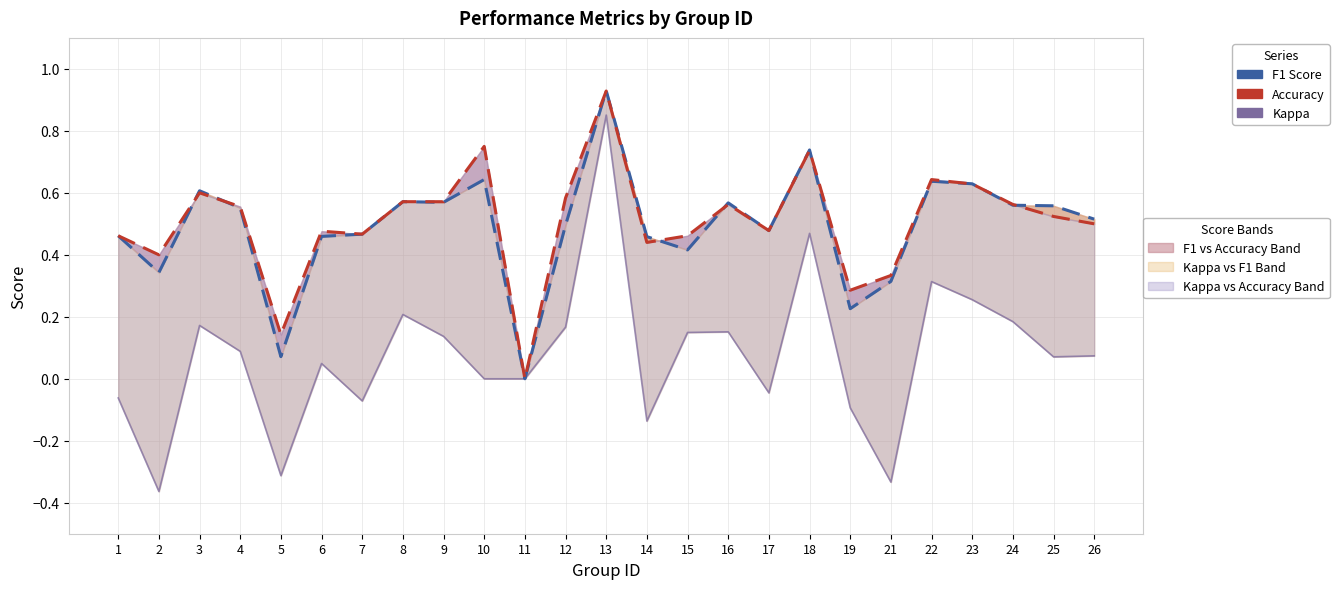

Where is the first local minimum for Kappa?

2